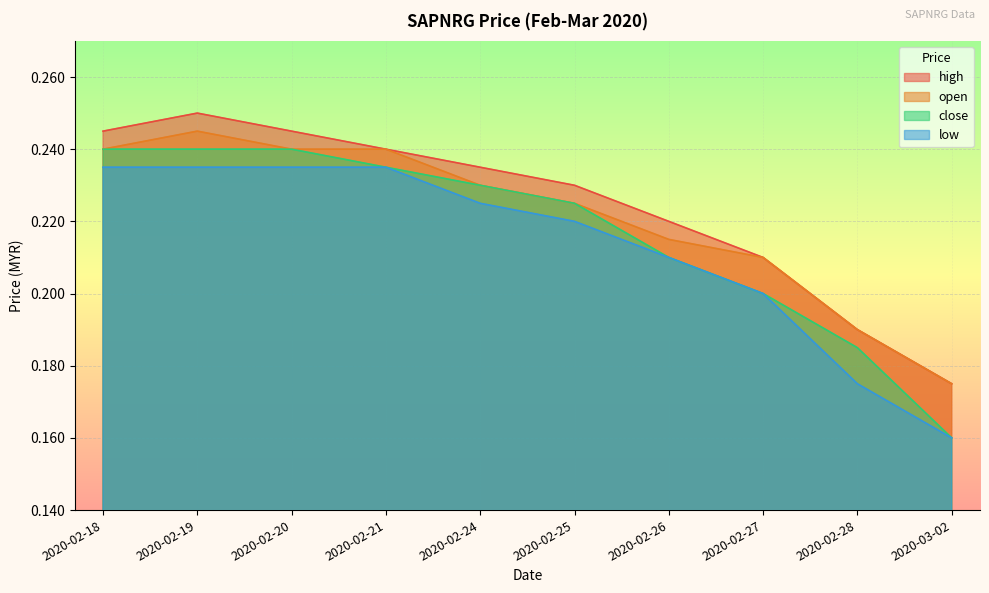

Reading right to left, extract all data points from this chart.

high: 2020-03-02=0.2	2020-02-28=0.2	2020-02-27=0.2	2020-02-26=0.2	2020-02-25=0.2	2020-02-24=0.2	2020-02-21=0.2	2020-02-20=0.2	2020-02-19=0.2	2020-02-18=0.2
open: 2020-03-02=0.2	2020-02-28=0.2	2020-02-27=0.2	2020-02-26=0.2	2020-02-25=0.2	2020-02-24=0.2	2020-02-21=0.2	2020-02-20=0.2	2020-02-19=0.2	2020-02-18=0.2
close: 2020-03-02=0.2	2020-02-28=0.2	2020-02-27=0.2	2020-02-26=0.2	2020-02-25=0.2	2020-02-24=0.2	2020-02-21=0.2	2020-02-20=0.2	2020-02-19=0.2	2020-02-18=0.2
low: 2020-03-02=0.2	2020-02-28=0.2	2020-02-27=0.2	2020-02-26=0.2	2020-02-25=0.2	2020-02-24=0.2	2020-02-21=0.2	2020-02-20=0.2	2020-02-19=0.2	2020-02-18=0.2